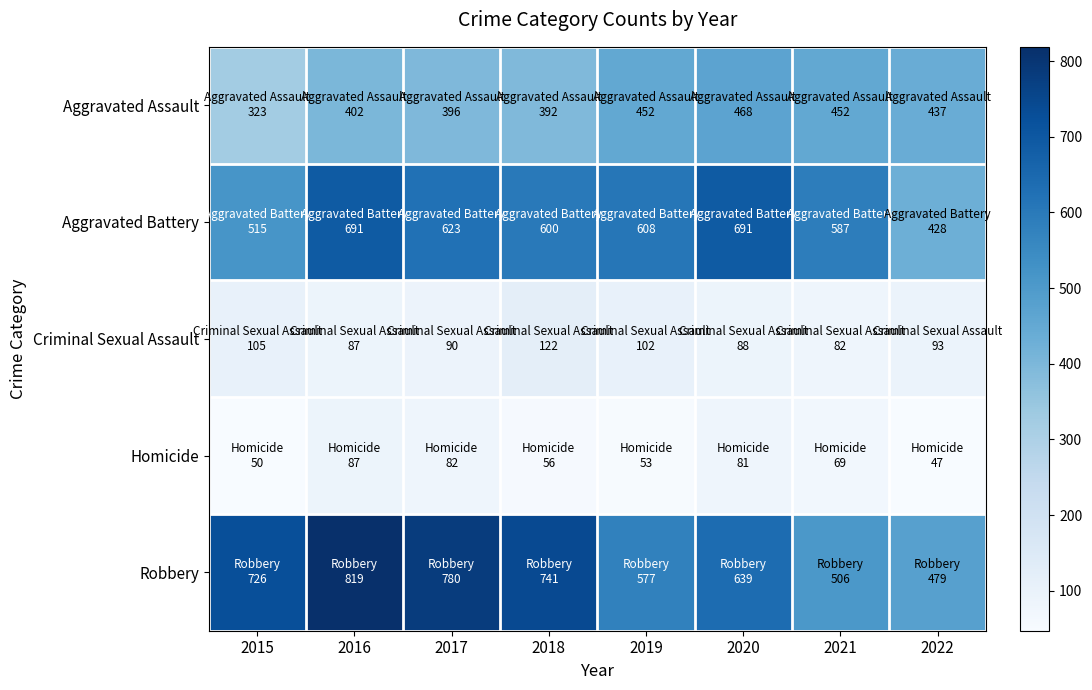

At how many categories does at least one series exceed 355?

8